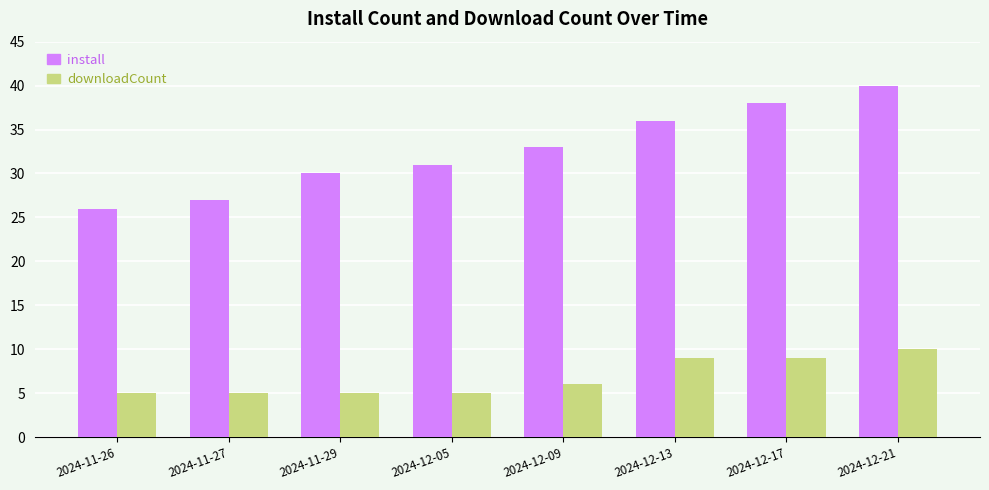

Reading left to right, list all the values displayed in this chart.

install: 26	27	30	31	33	36	38	40
downloadCount: 5	5	5	5	6	9	9	10